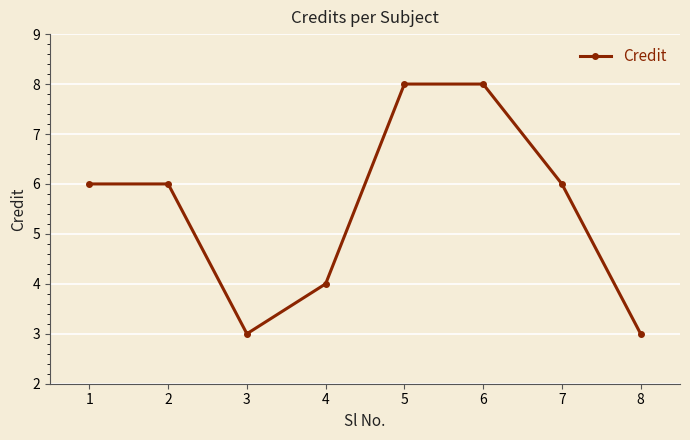

Where is the first local minimum?

3